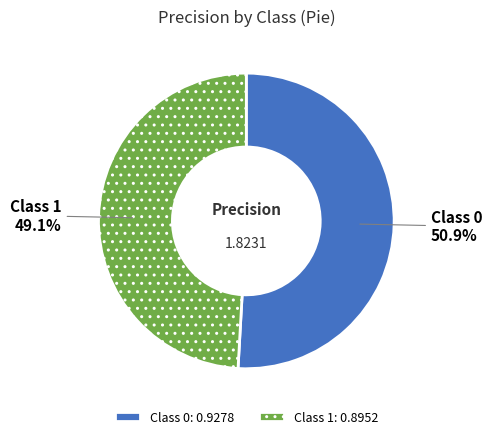

Does any single category account for the majority?

Yes